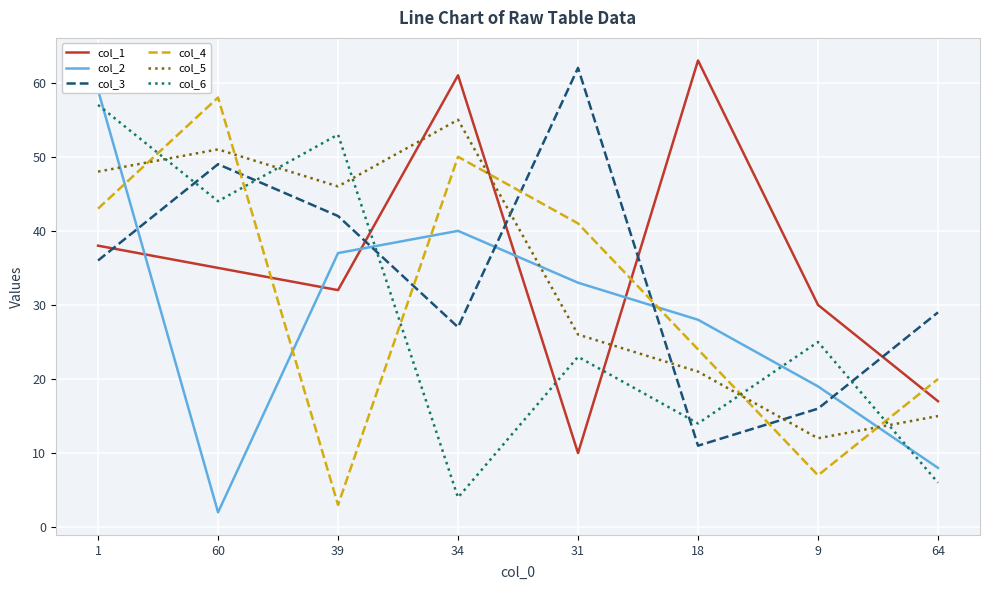

How many distinct data groups are displayed?

6